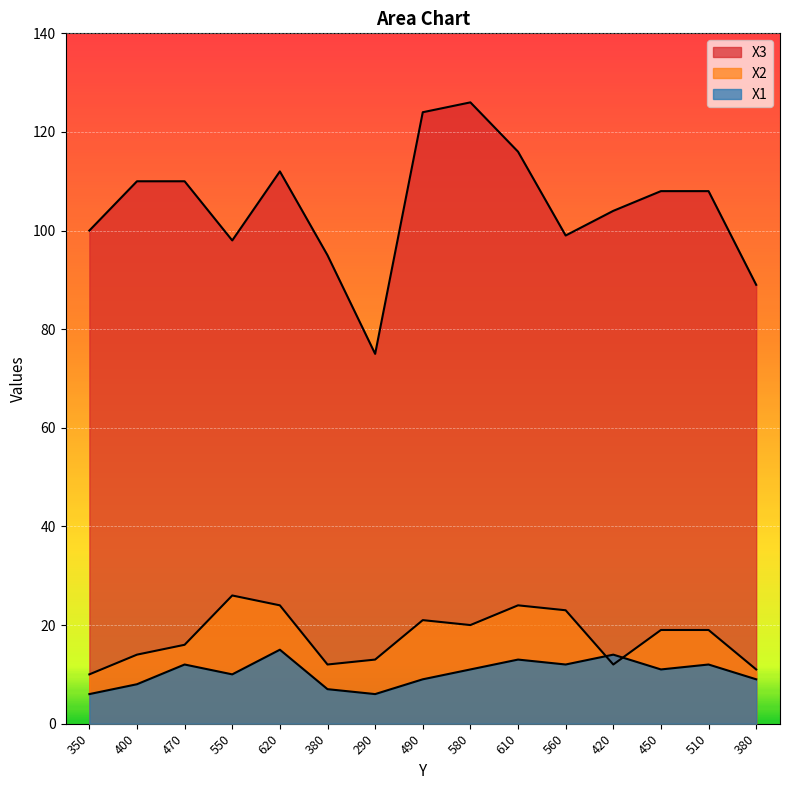

Reading left to right, list all the values displayed in this chart.

X3: 100	110	110	98	112	95	75	124	126	116	99	104	108	108	89
X2: 10	14	16	26	24	12	13	21	20	24	23	12	19	19	11
X1: 6	8	12	10	15	7	6	9	11	13	12	14	11	12	9